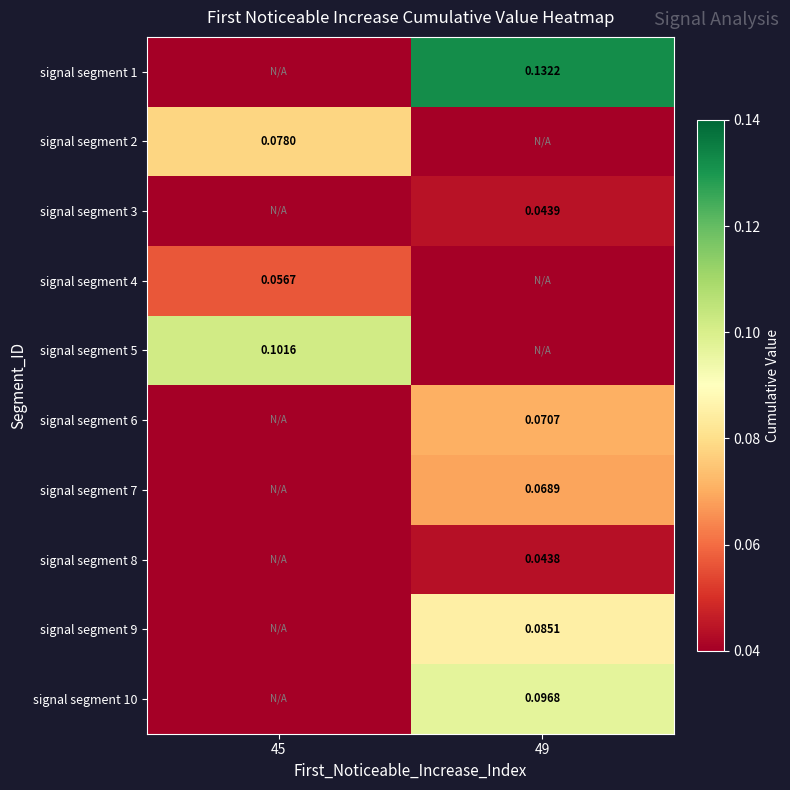

The value of signal segment 5 at 45 is 0.1. True or false?

False